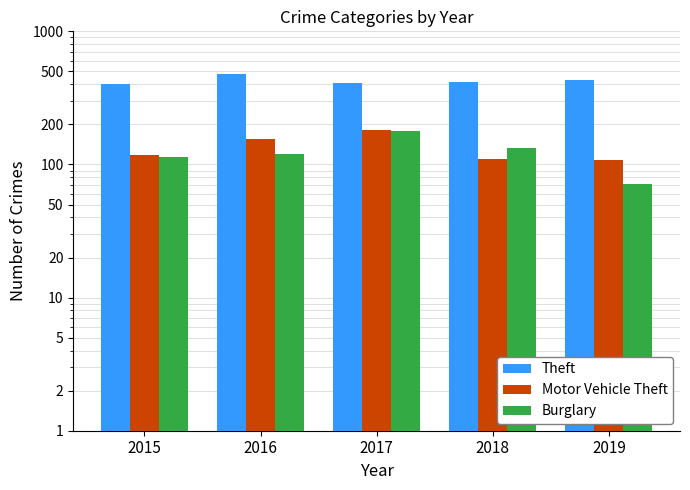

What is the value of the Theft bar at the 4th from the left?

416